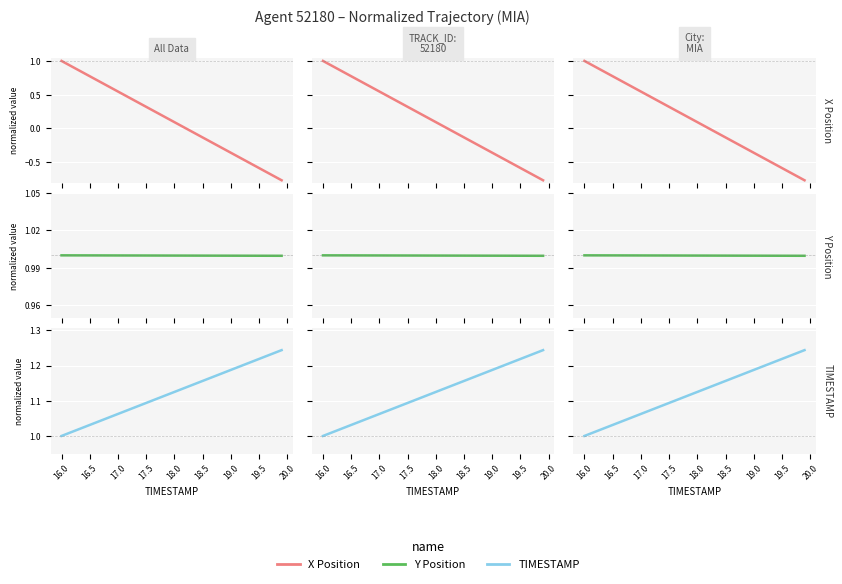

What is the value of the TIMESTAMP point at the 15th from the left?

1.1